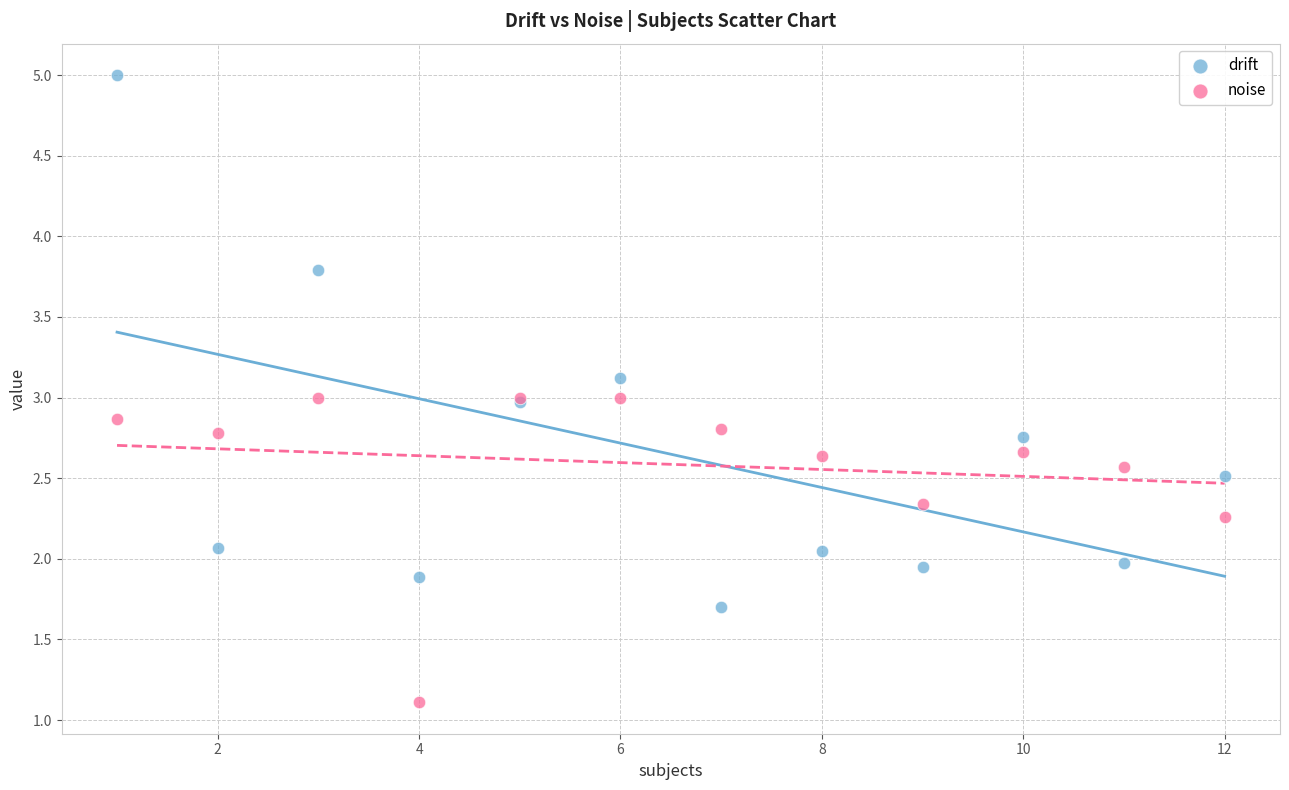

Which series has the largest Y range (max minus min)?

drift